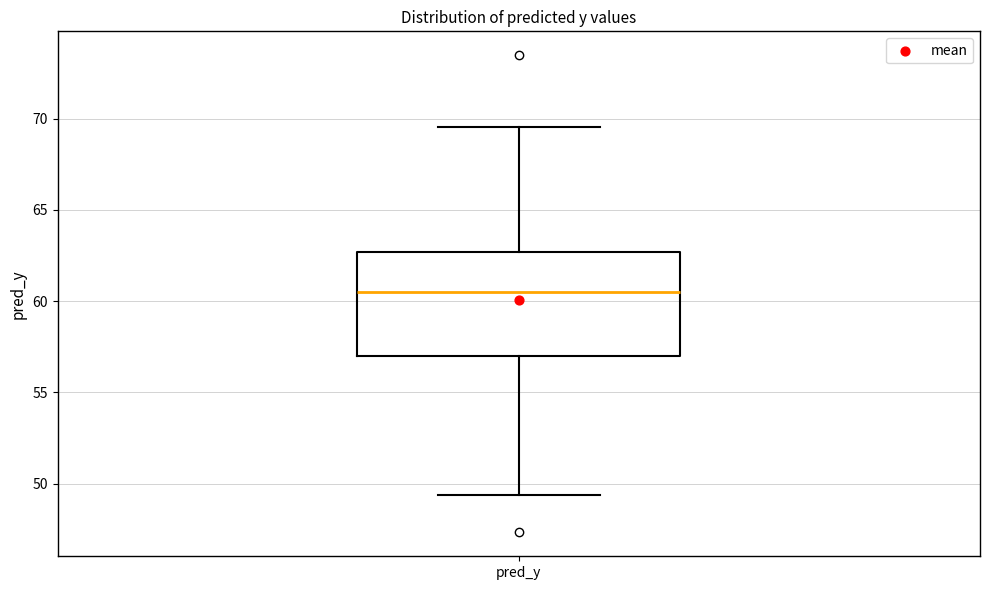

Where does the upper whisker of the box for pred_y end on the y-axis? The values are not printed on the chart, so give them approximately, as read against the axis.

69.5